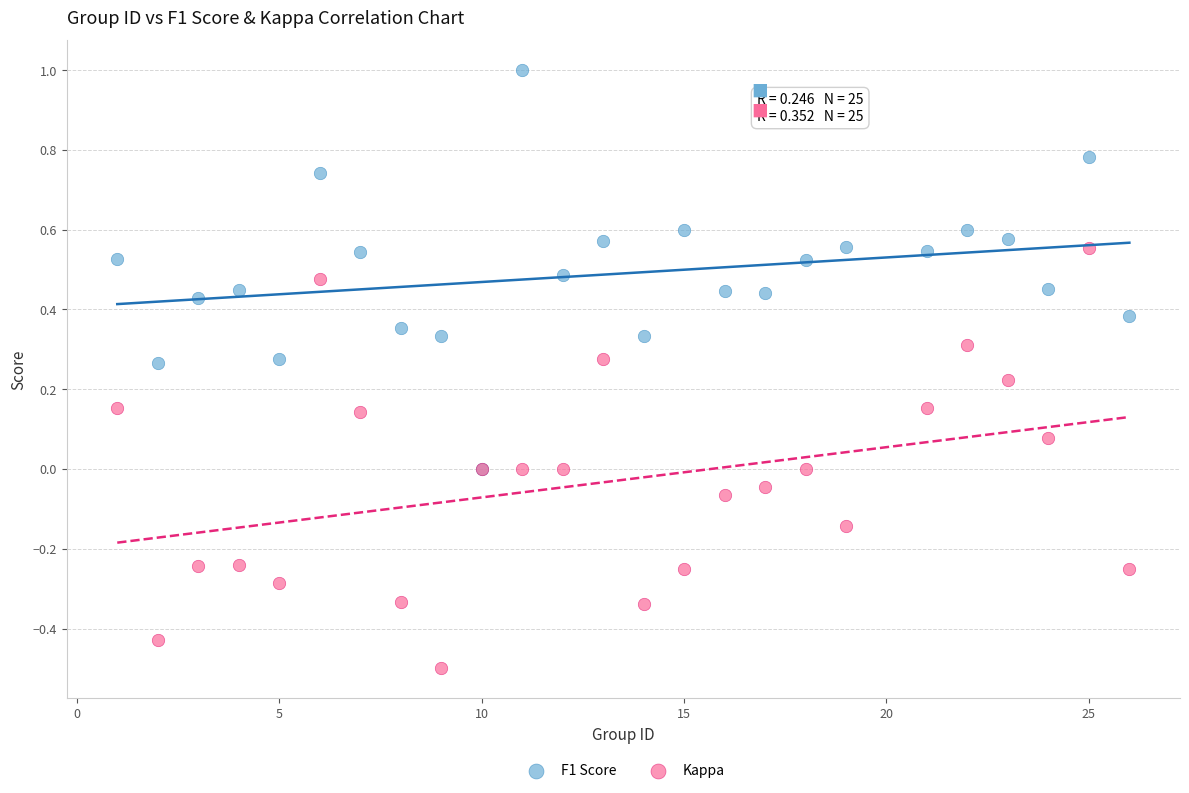

Which series has the largest Y range (max minus min)?

Kappa